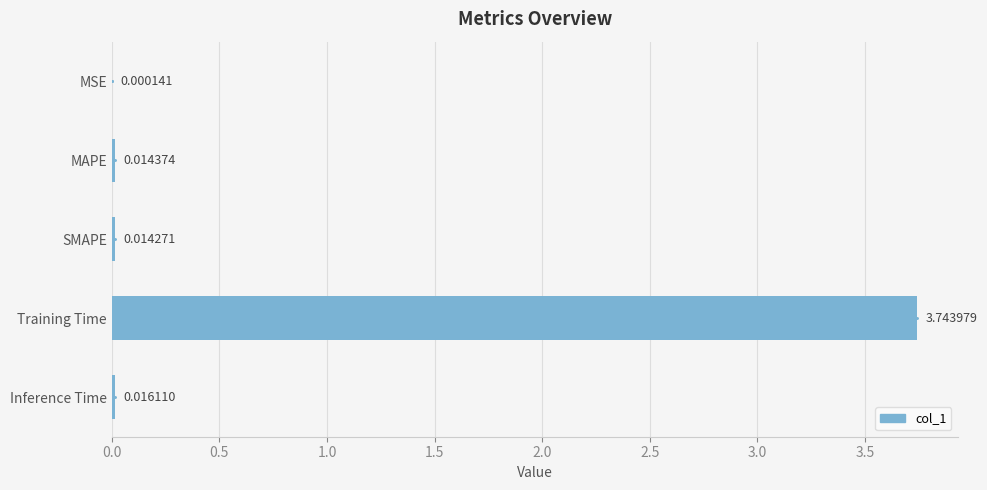

What is the average value?

0.8